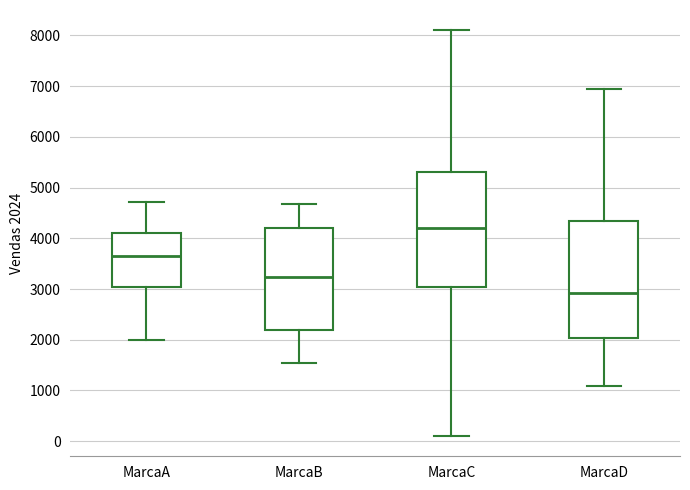

Reading left to right, transcribe this box plot: for each box, give where its median line is, the range the box spans, and where its two whiskers end, as read against the y-axis. The values are not printed on the chart, so give them approximately, as read against the axis.

MarcaA: median 3600, box 3000 to 4100, whiskers 2000 to 4700
MarcaB: median 3200, box 2200 to 4200, whiskers 1500 to 4700
MarcaC: median 4200, box 3000 to 5300, whiskers 100 to 8100
MarcaD: median 2900, box 2000 to 4300, whiskers 1100 to 6900